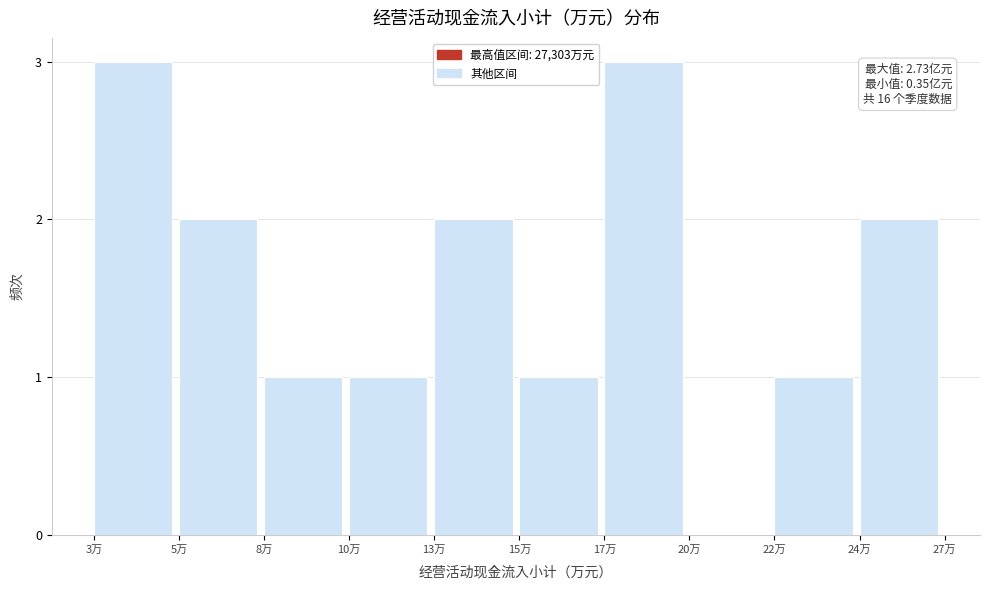

Reading left to right, list all the values displayed in this chart.

3万=3	5万=2	8万=1	10万=1	13万=2	15万=1	17万=3	20万=0	22万=1	24万=2